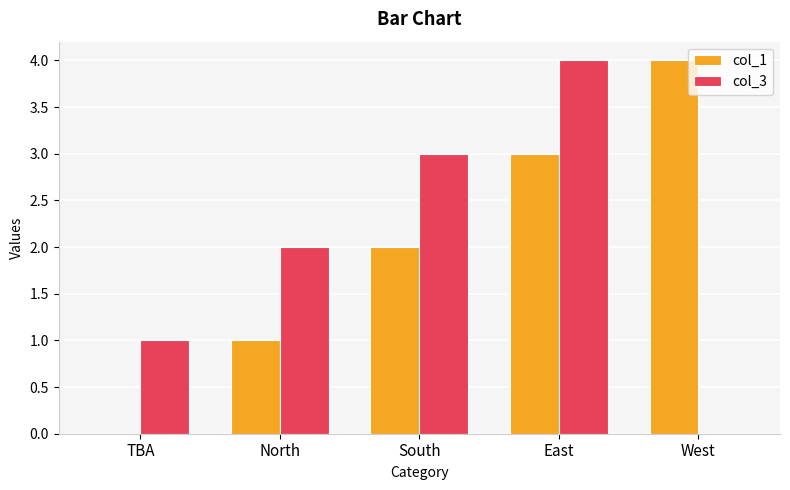

How many values in col_3 are above zero?

4